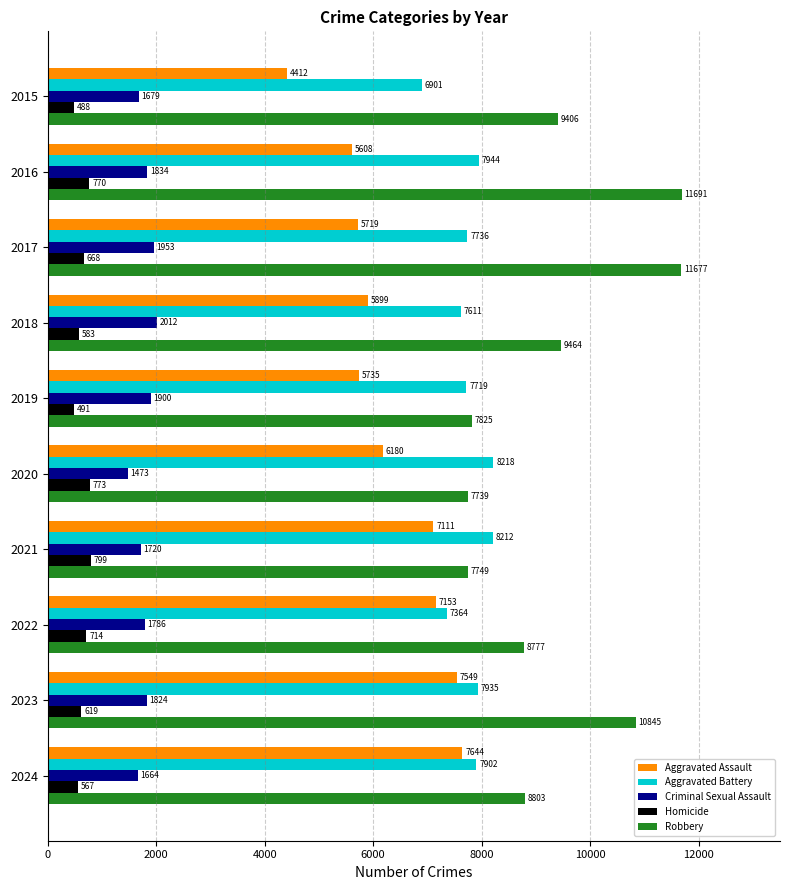

The value of Criminal Sexual Assault at 2024 is 1005. True or false?

False